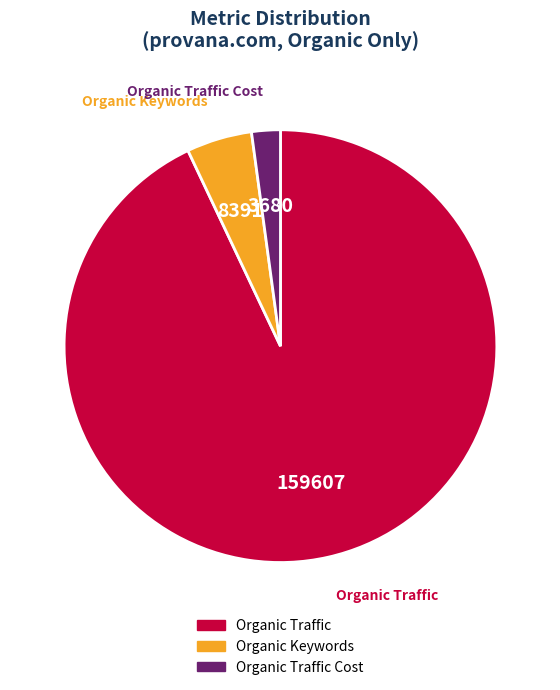

True or false: Organic Keywords accounts for 14% of the total.

False